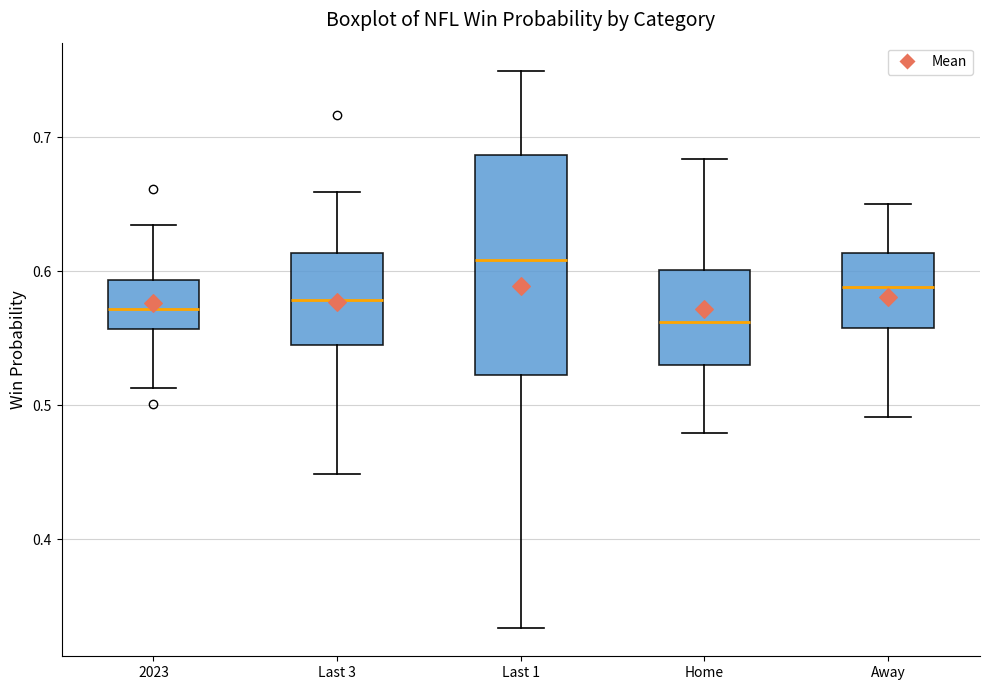

Reading left to right, transcribe this box plot: for each box, give where its median line is, the range the box spans, and where its two whiskers end, as read against the y-axis. The values are not printed on the chart, so give them approximately, as read against the axis.

2023: median 0.57, box 0.56 to 0.59, whiskers 0.51 to 0.63
Last 3: median 0.58, box 0.55 to 0.61, whiskers 0.45 to 0.66
Last 1: median 0.61, box 0.52 to 0.69, whiskers 0.33 to 0.75
Home: median 0.56, box 0.53 to 0.60, whiskers 0.48 to 0.68
Away: median 0.59, box 0.56 to 0.61, whiskers 0.49 to 0.65